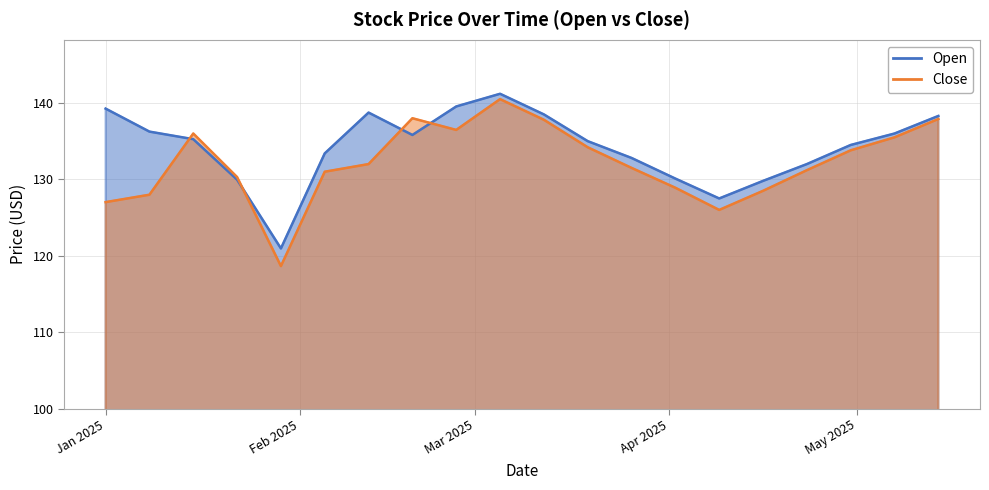

What is the label of the 7th point from the left?

2025-02-12